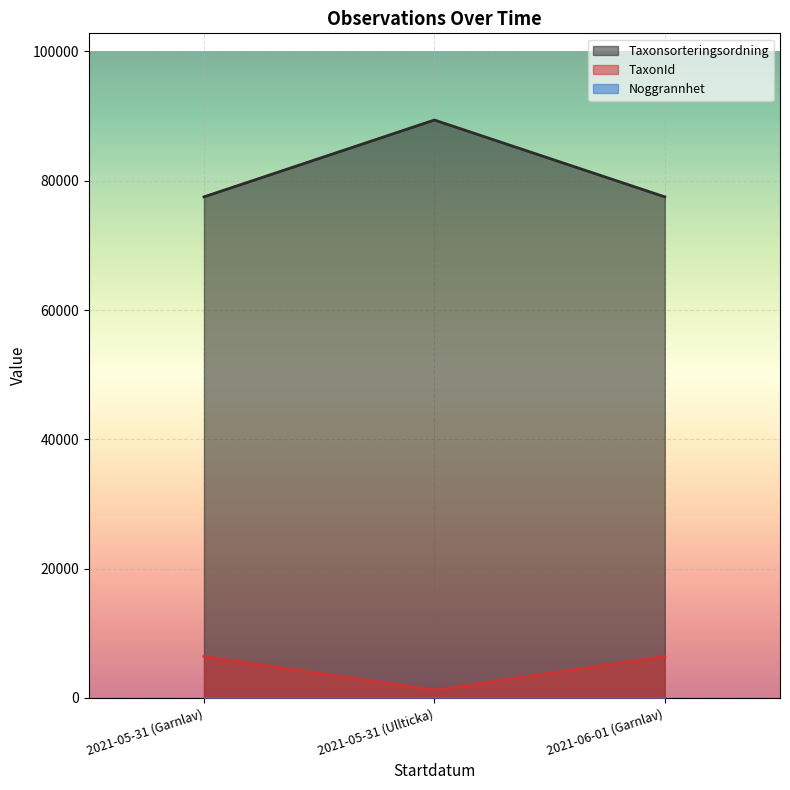

How many categories are shown in the chart?

3